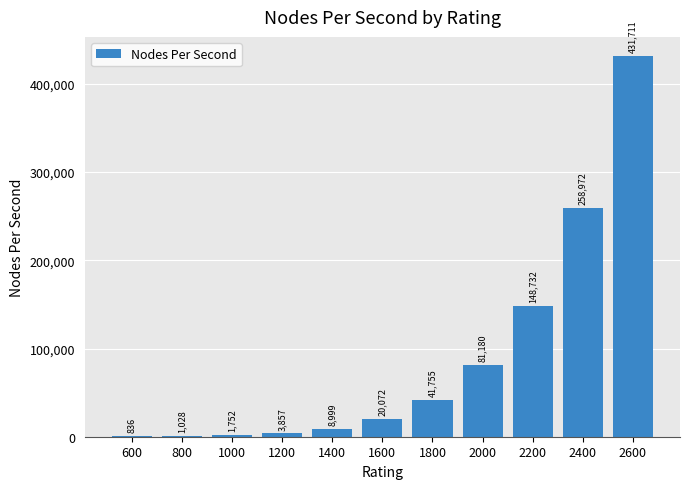

Is it true that the value at 1800 is 41754.5?

True